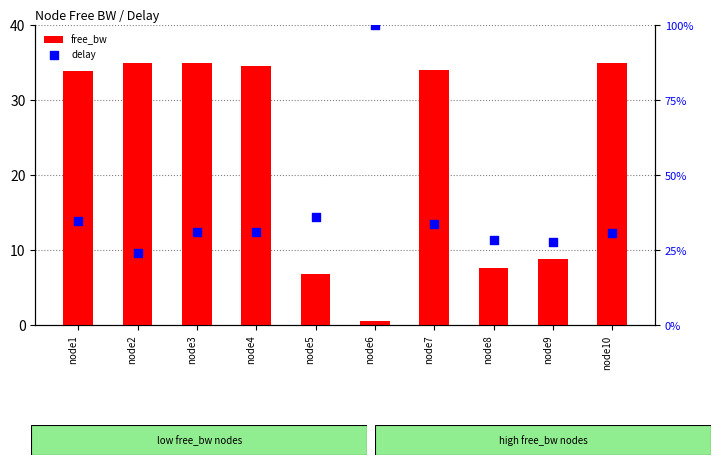

What are all the series names shown in the legend?

free_bw, delay